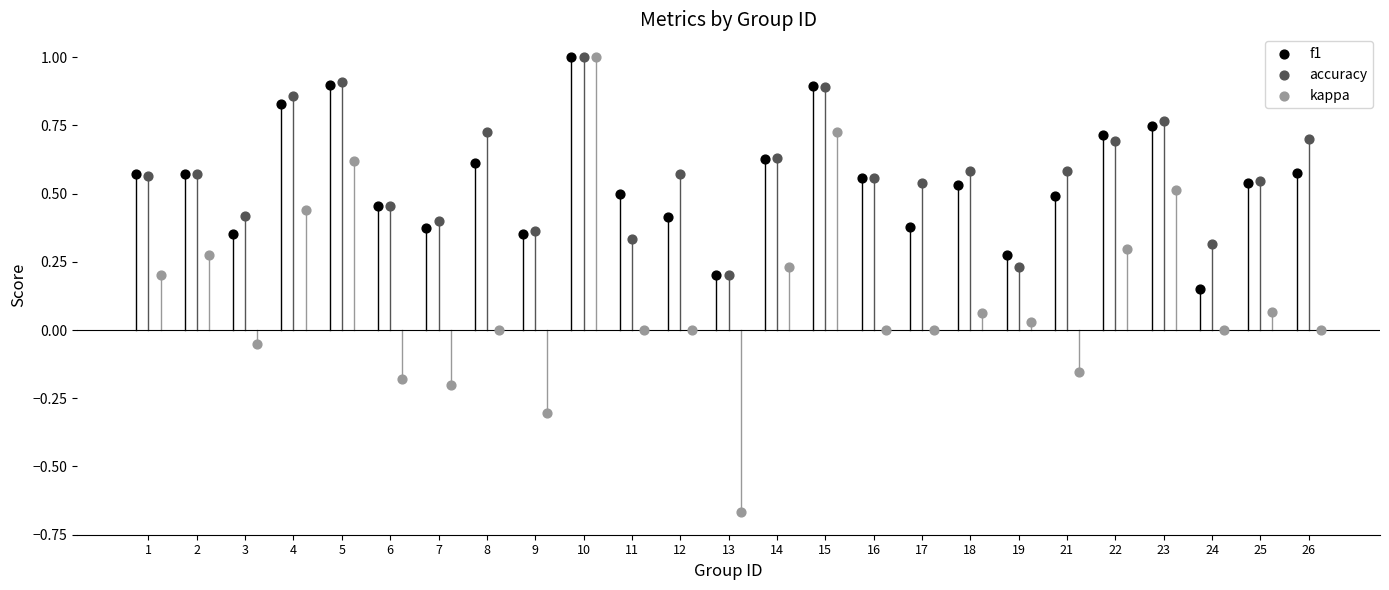

Which series contains the lowest Y value?

kappa